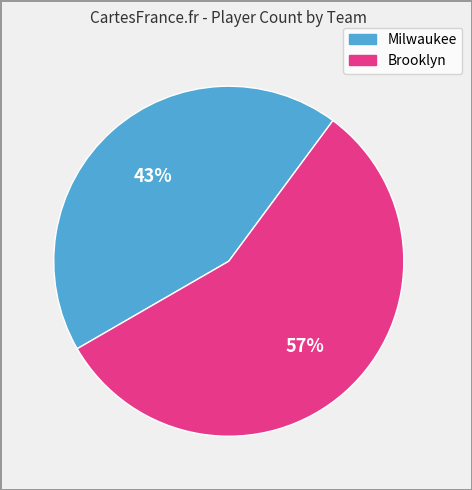

What is the ratio of the value at Brooklyn to the value at Milwaukee?

1.3